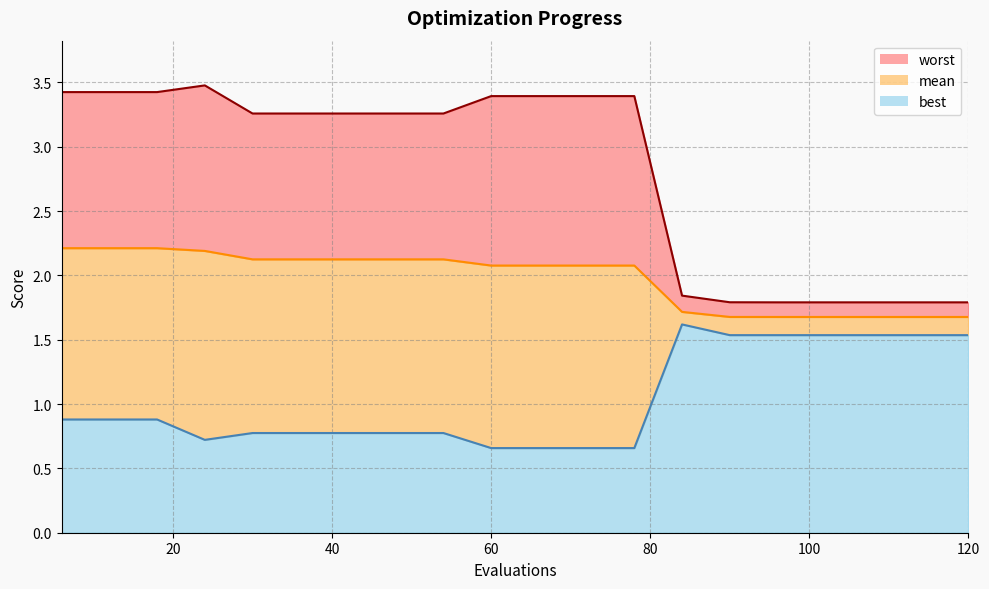

What is the difference between the second highest and second lowest values in the best series?

0.9